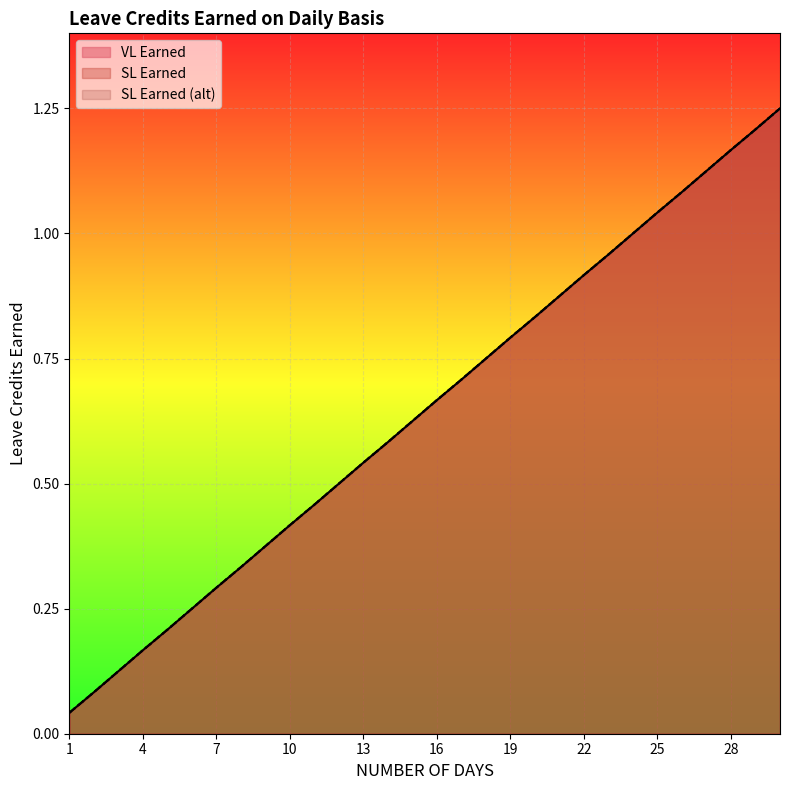

True or false: SL Earned has more than 1 points higher than both neighbors.

False